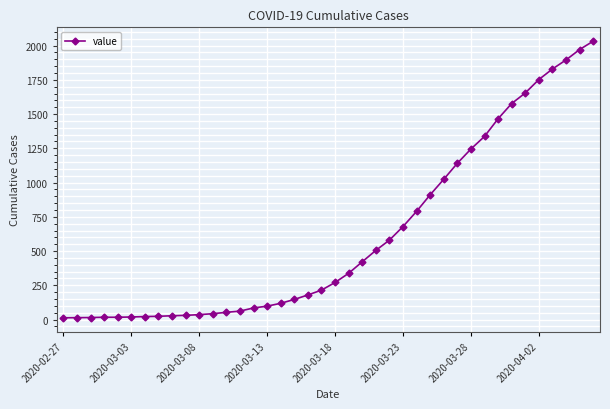

What is the average value?

616